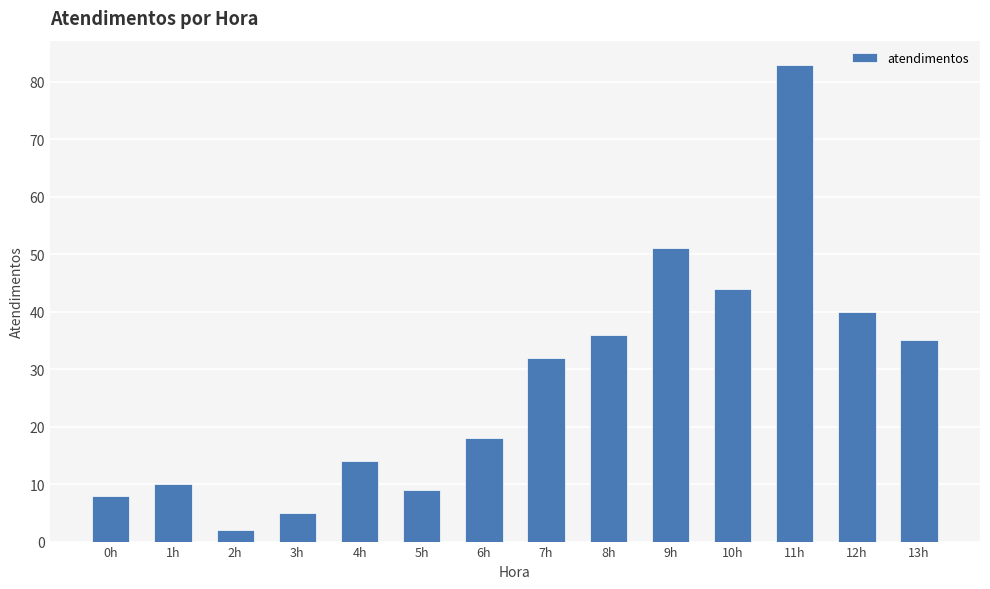

What is the change in value from 6h to 10h?

+26